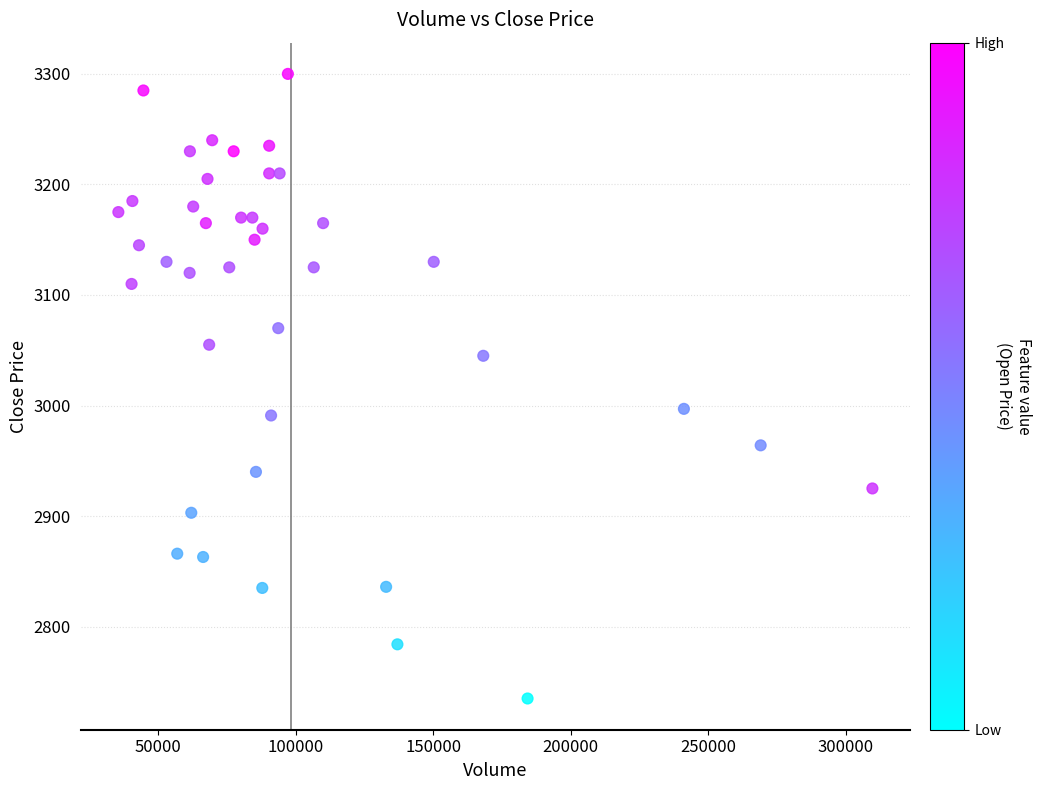

What is the range of X values (max minus min)?

274000